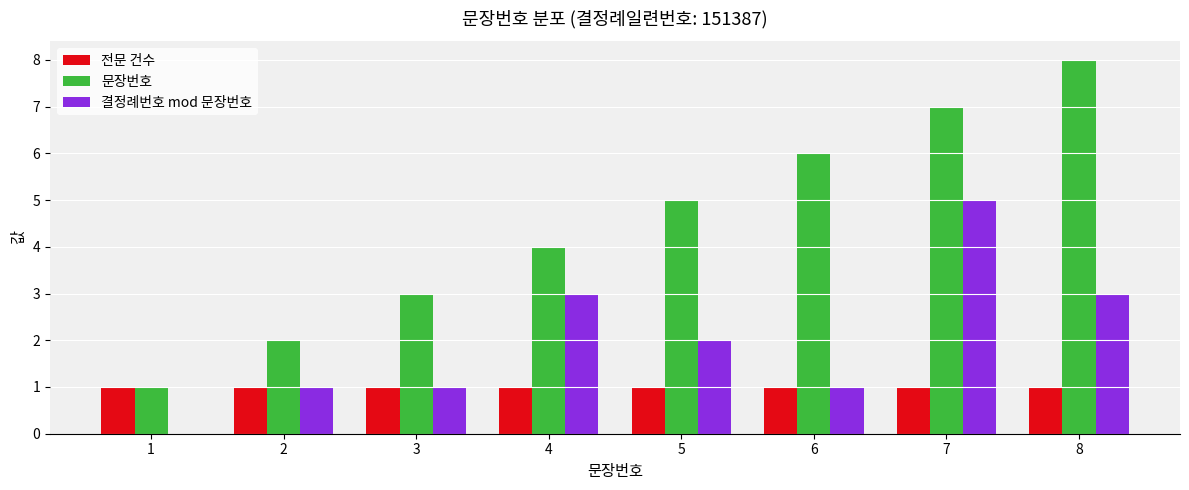

Reading left to right, what are all the values shown in this chart?

전문 건수: 1=1	2=1	3=1	4=1	5=1	6=1	7=1	8=1
문장번호: 1=1	2=2	3=3	4=4	5=5	6=6	7=7	8=8
결정례번호 mod 문장번호: 1=0	2=1	3=1	4=3	5=2	6=1	7=5	8=3